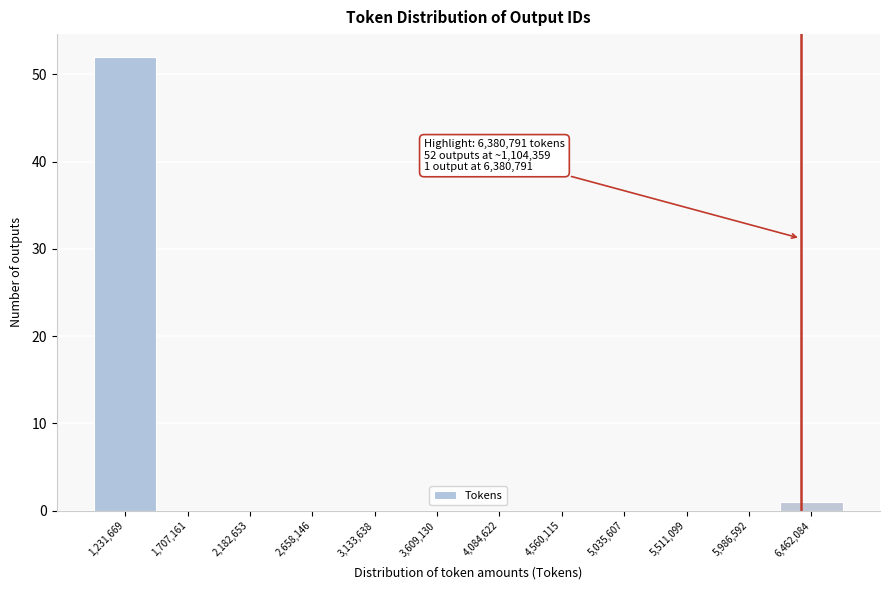

Over which range of the x-axis is the bar tallest?

1000000 to 1450000